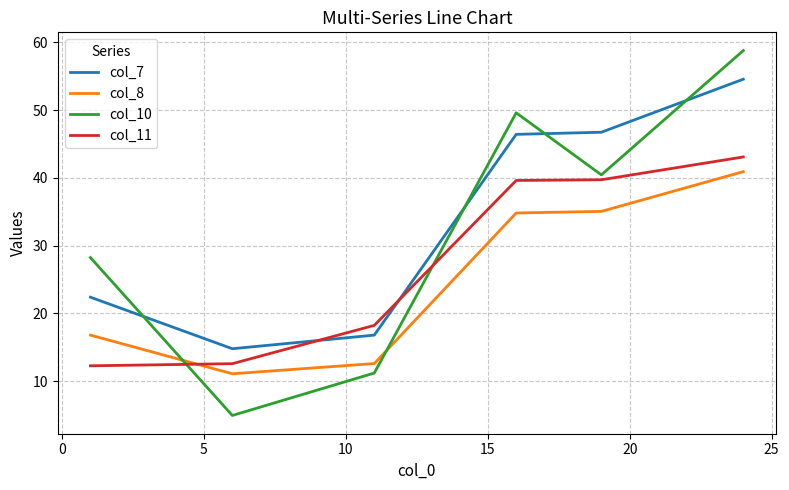

What is the greatest value displayed?

58.8